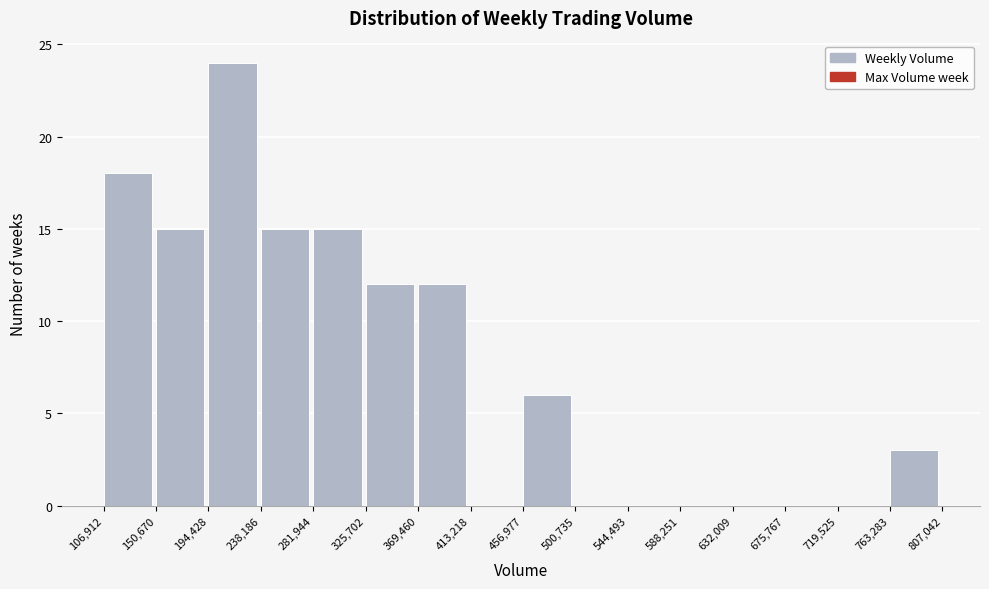

Reading left to right, transcribe this chart: for each bar, give the range it covers on the x-axis and its height. The values are not printed on the chart, so give them approximately, as read against the axis.

106,912 to 150,670: 18
150,670 to 194,428: 15
194,428 to 238,186: 24
238,186 to 281,944: 15
281,944 to 325,702: 15
325,702 to 369,460: 12
369,460 to 413,218: 12
413,218 to 456,977: 0
456,977 to 500,735: 6
500,735 to 544,493: 0
544,493 to 588,251: 0
588,251 to 632,009: 0
632,009 to 675,767: 0
675,767 to 719,525: 0
719,525 to 763,283: 0
763,283 to 807,042: 3